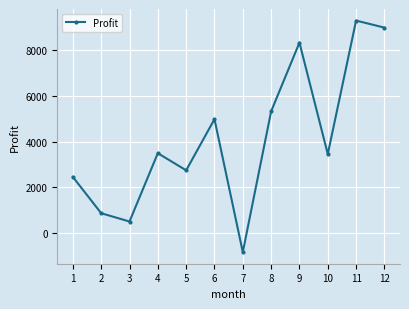

What is the minimum value shown in the chart?

-841.5